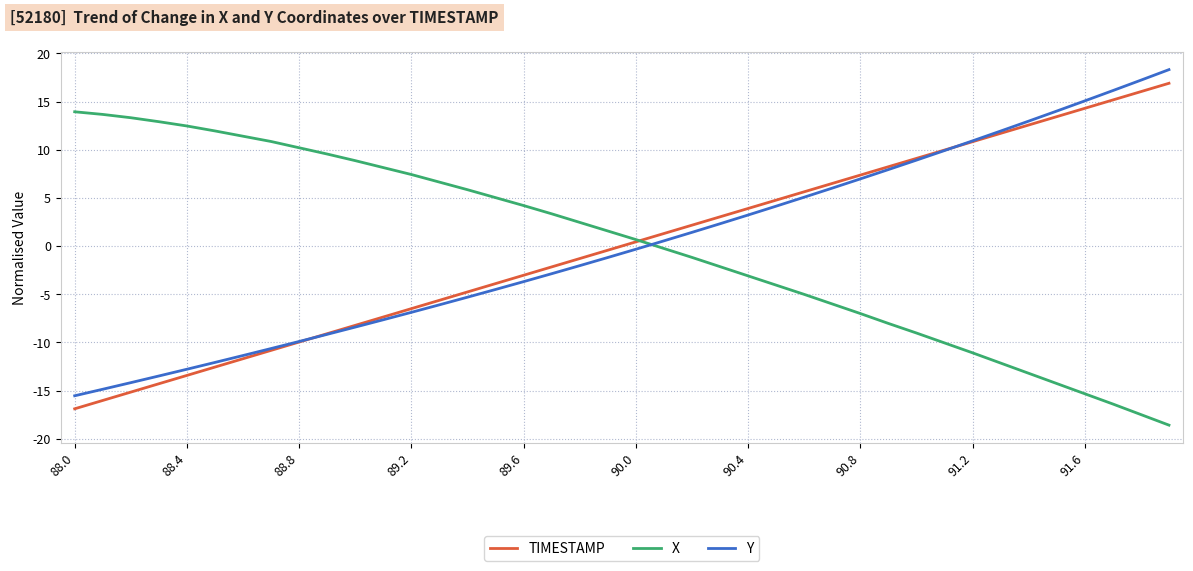

How many intersections are there between Y and X?

1